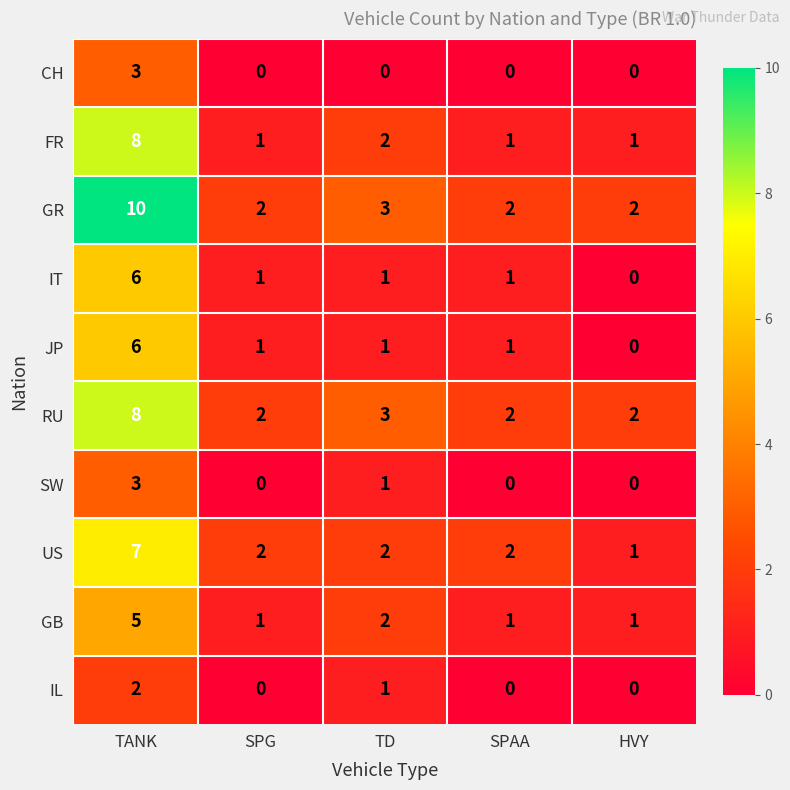

What is the sum of all JP values?

9